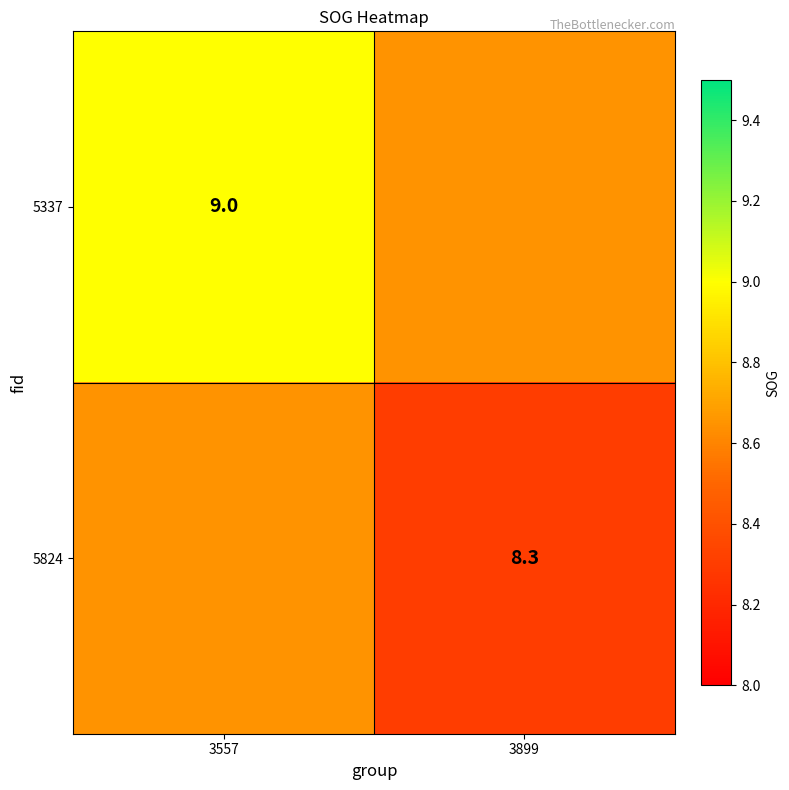

What is the greatest value displayed?

9.0